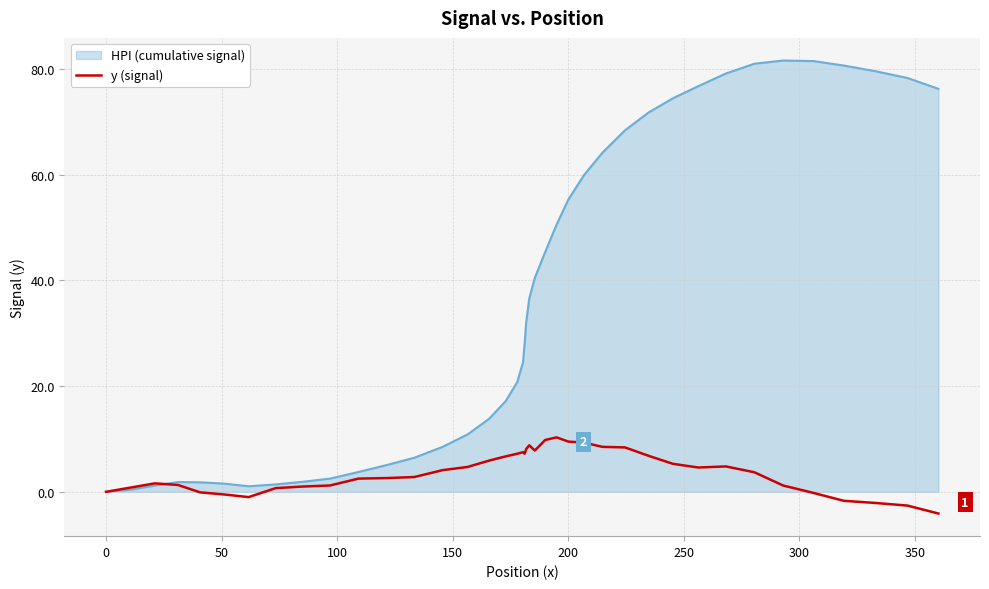

Which series has the largest total across all categories?

HPI (cumulative signal)